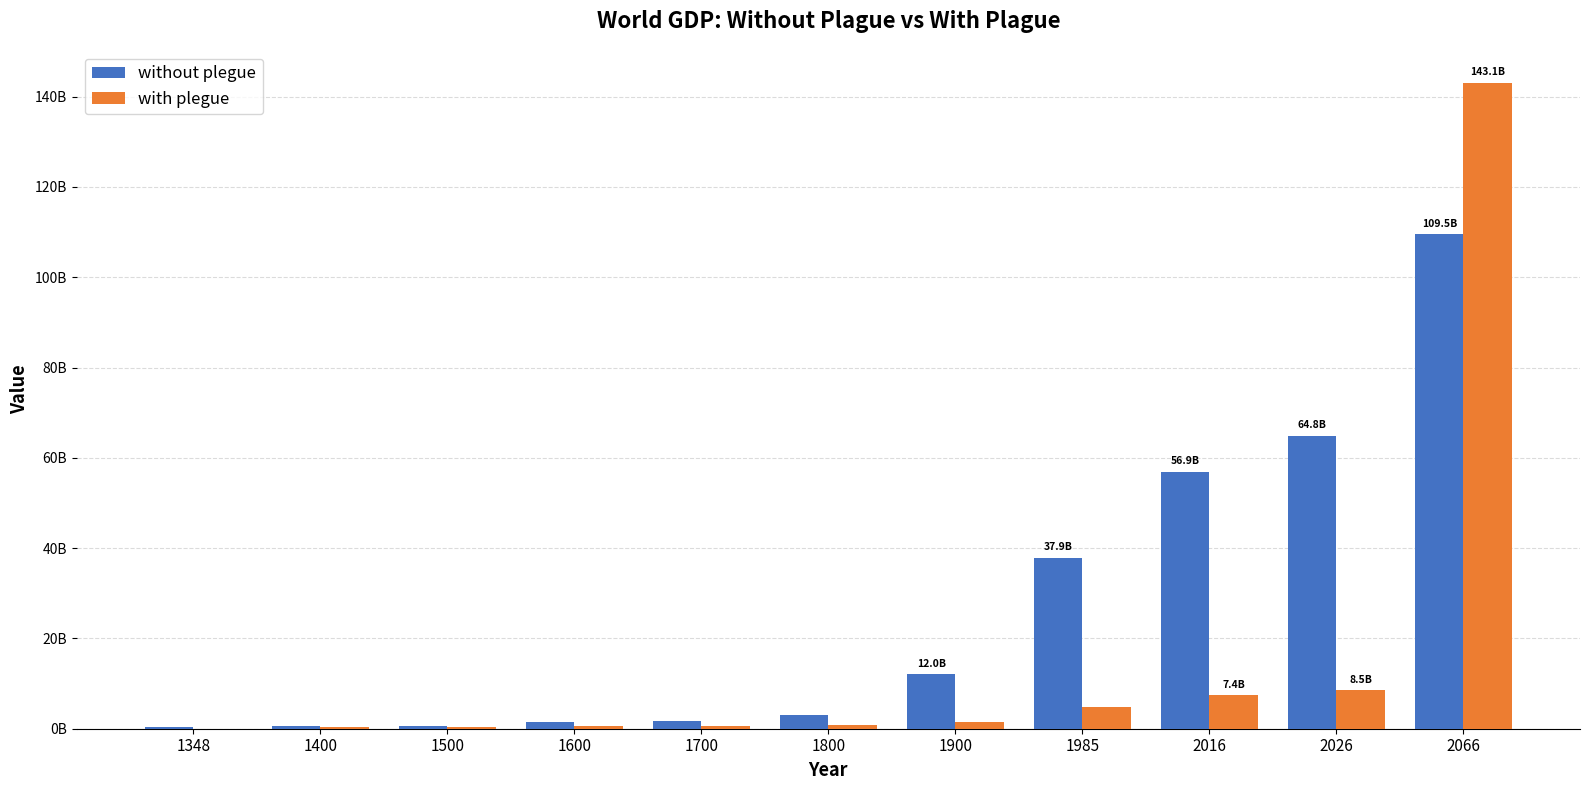

Reading left to right, extract all data points from this chart.

without plegue: 443000000	494887157	600840657	1501664998	1645714260	3136710033	12027244971	37889517495	56870371320	64830391016	109483596809
with plegue: 43000000	350000000	425000000	545000000	600000000	813000000	1550000000	4859002383	7404976783	8475268315	143132089590